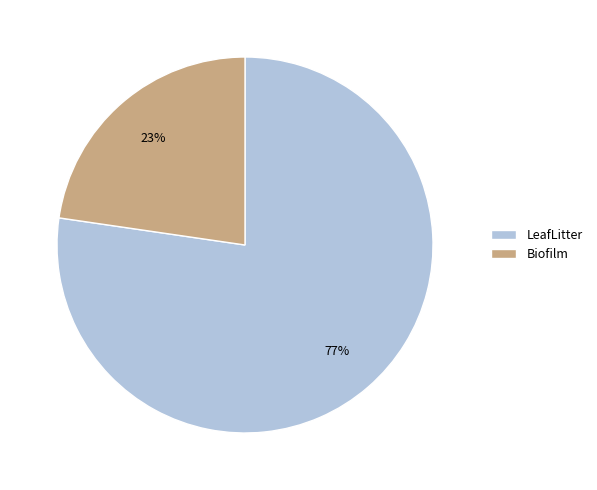

True or false: Biofilm accounts for 33% of the total.

False